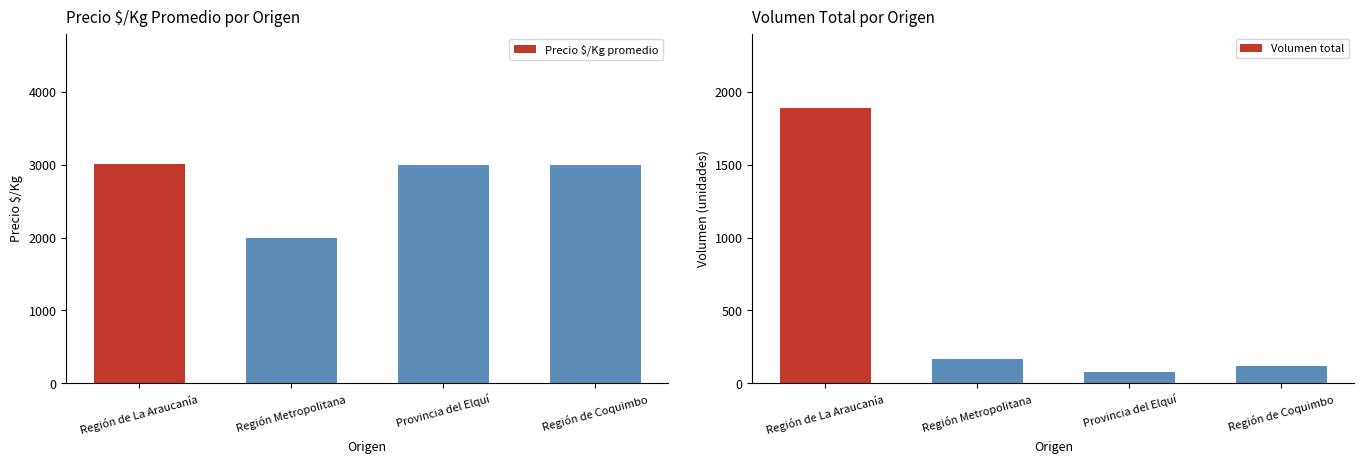

Which series has the largest total across all categories?

Precio $/Kg promedio